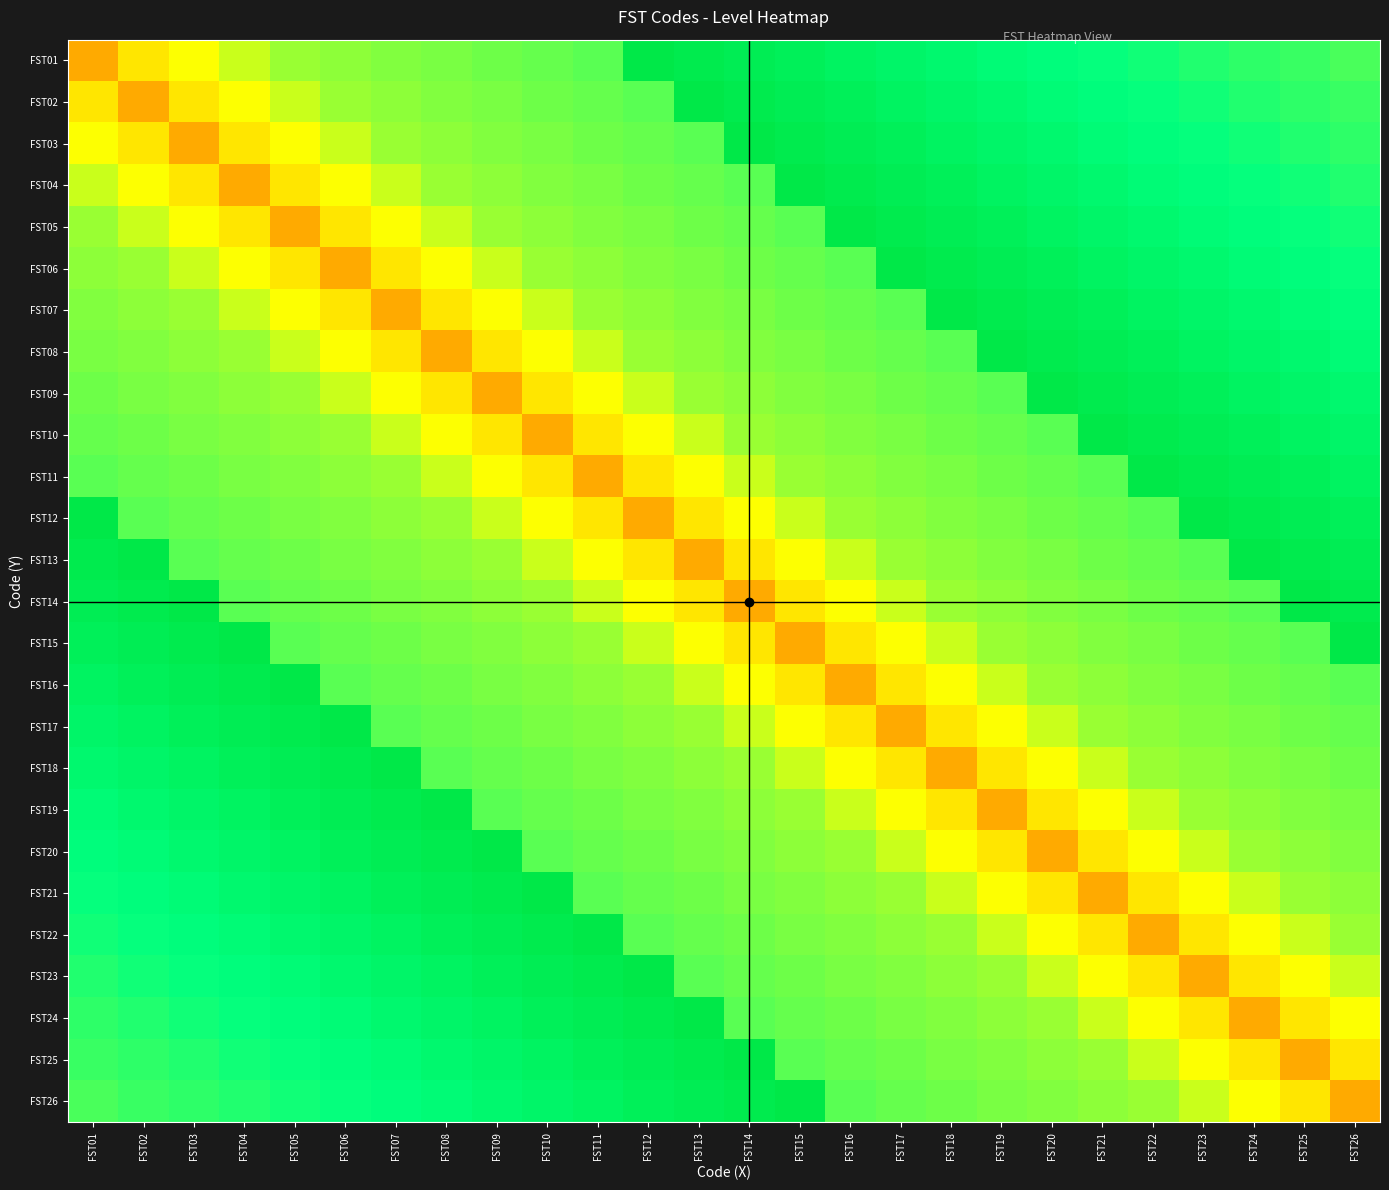

Which label corresponds to the largest value in the chart?

FST12